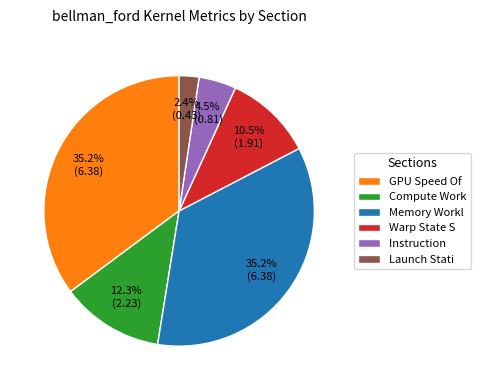

Count the number of slices in the pie.

6